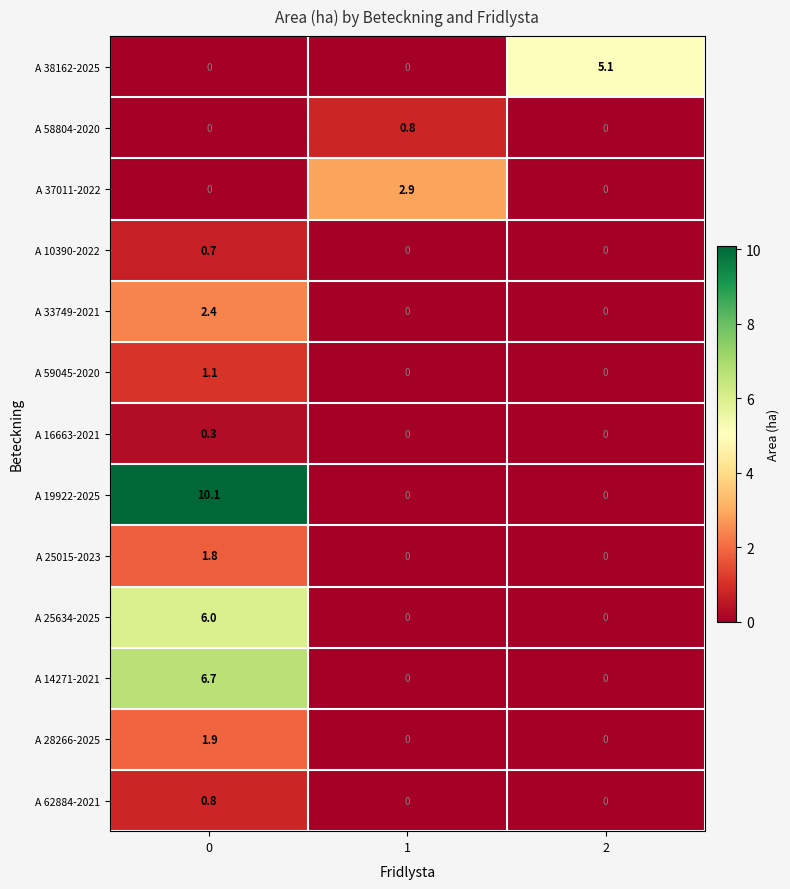

What is the difference between the highest and lowest values at 1?

2.9